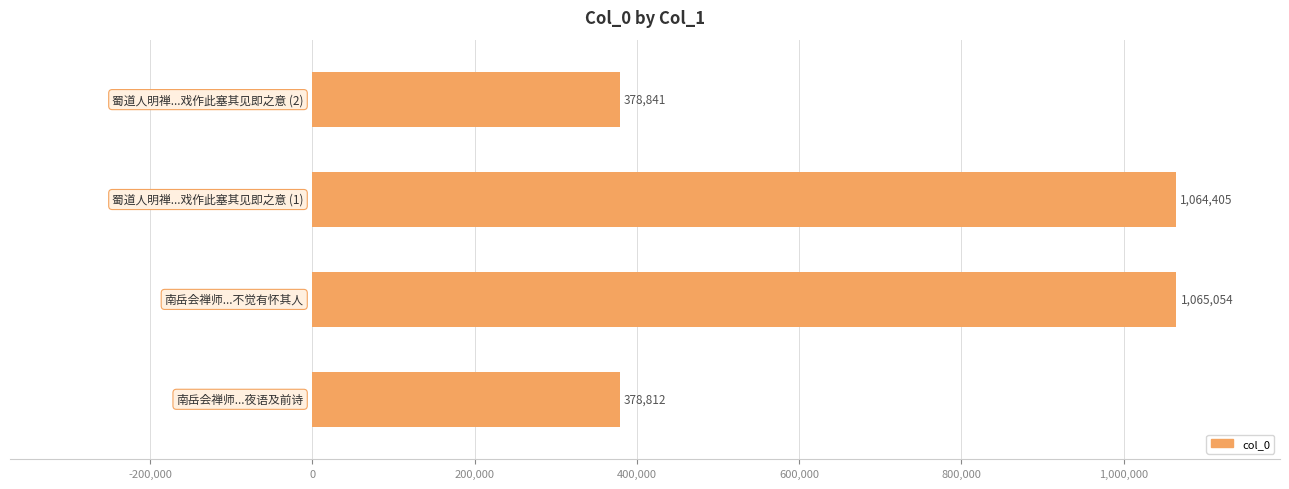

Reading bottom to top, transcribe all the data shown in this chart.

378812	1065054	1064405	378841